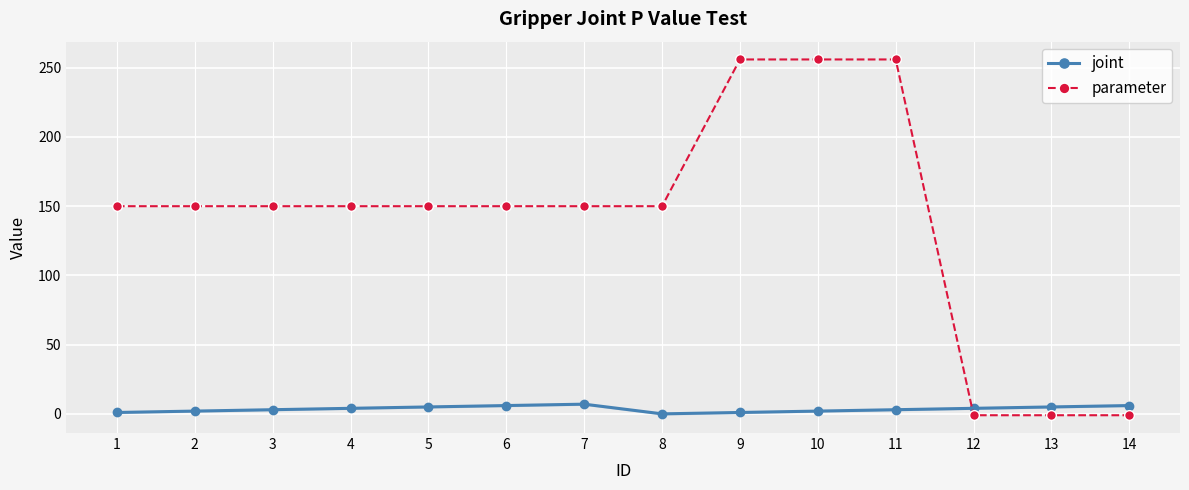

True or false: joint and parameter cross at least once.

True